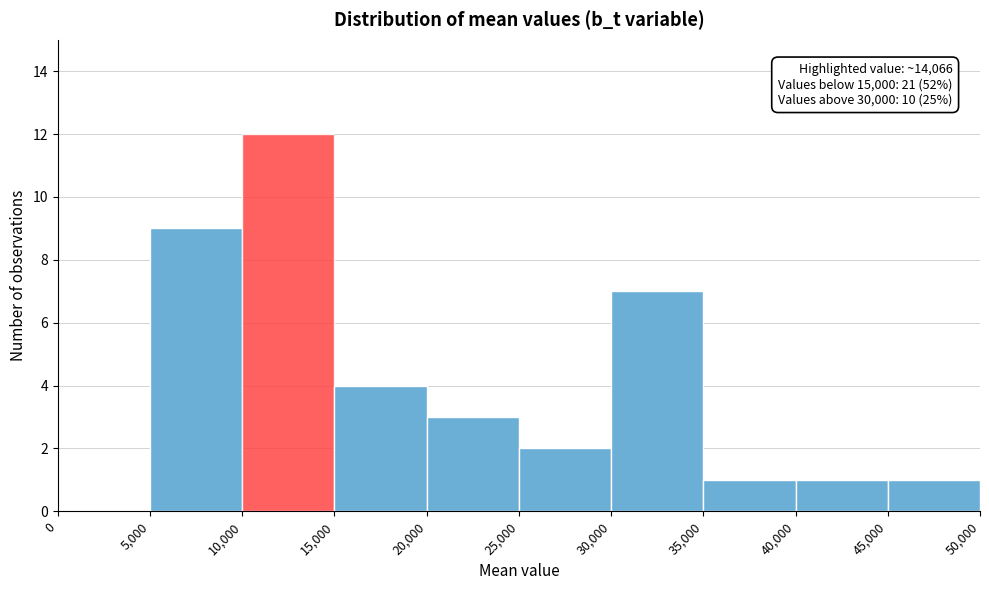

Which range on the x-axis has the tallest bar?

10,000 to 15,000